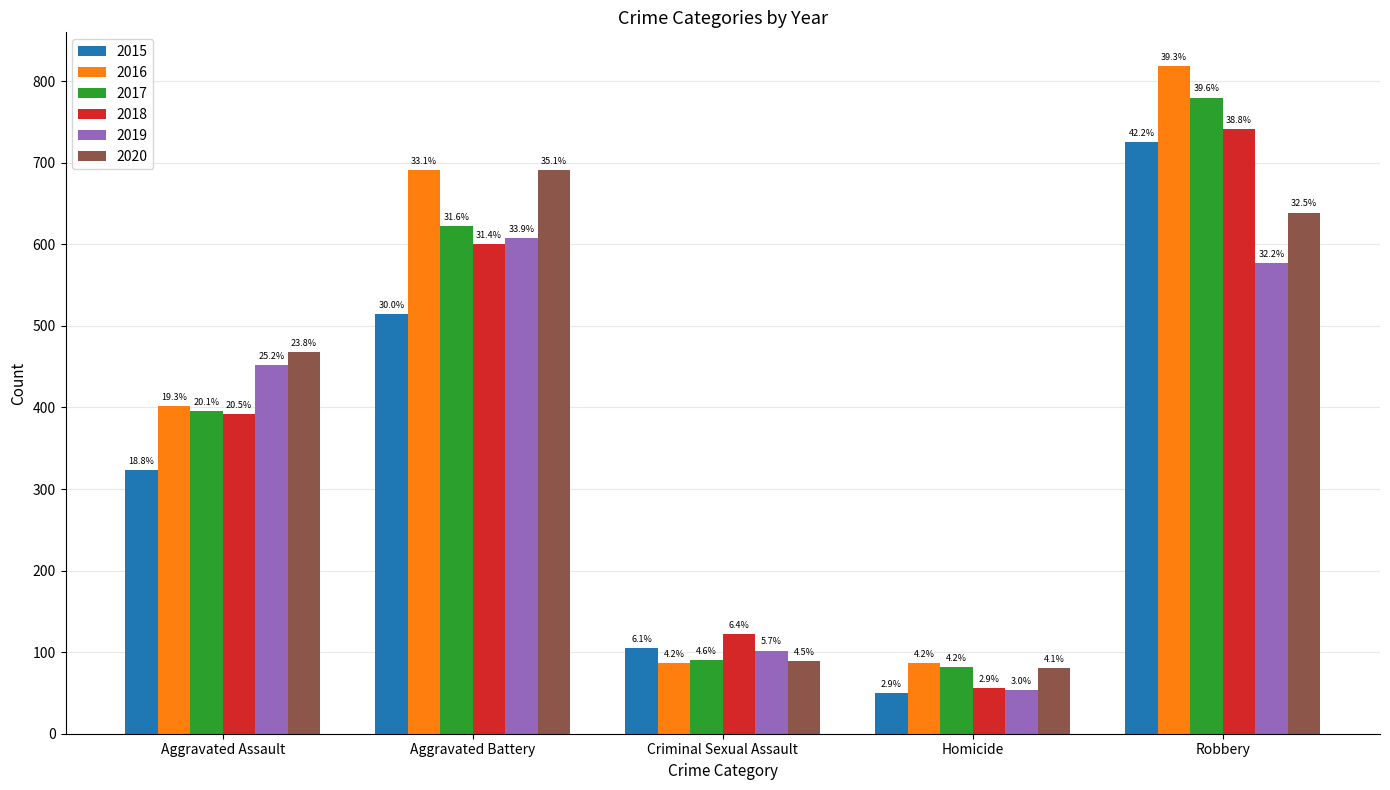

What is the sum of the 2016 values at Aggravated Assault and Aggravated Battery?

1093